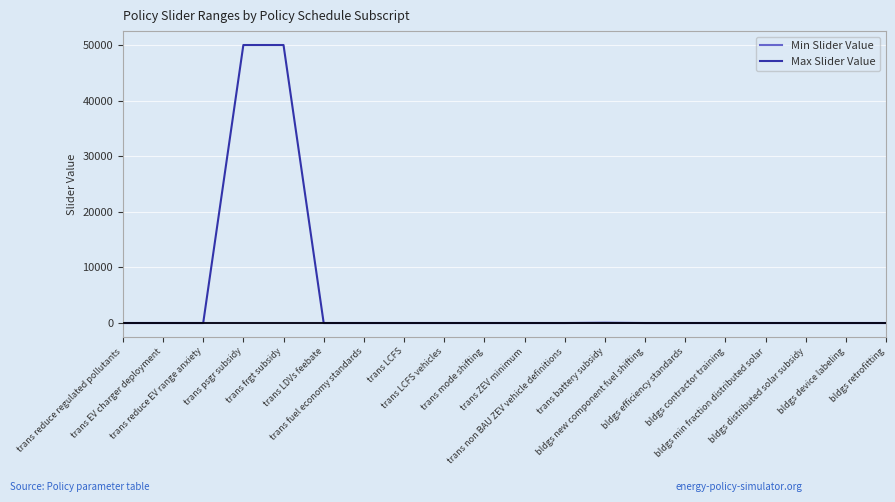

Which series has the widest spread of values?

Max Slider Value